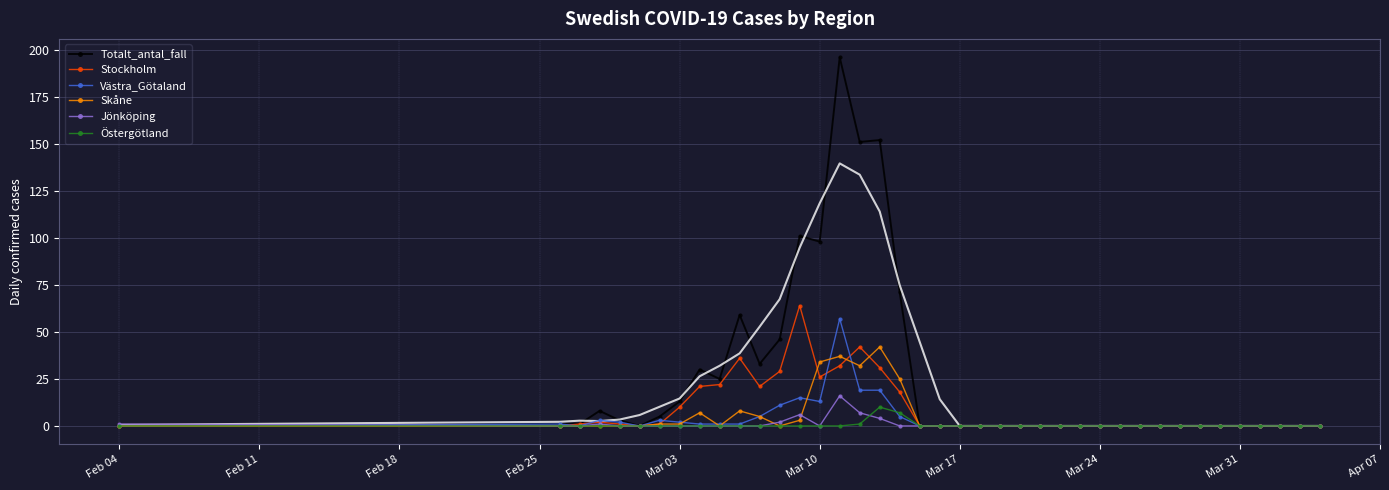

True or false: Jönköping has more than 0 interior local peaks.

True